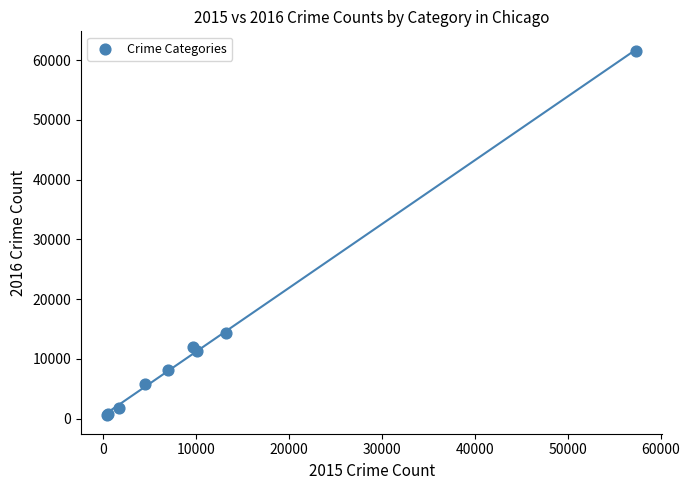

What Y value in the scatter plot is closest to 31067?

14289